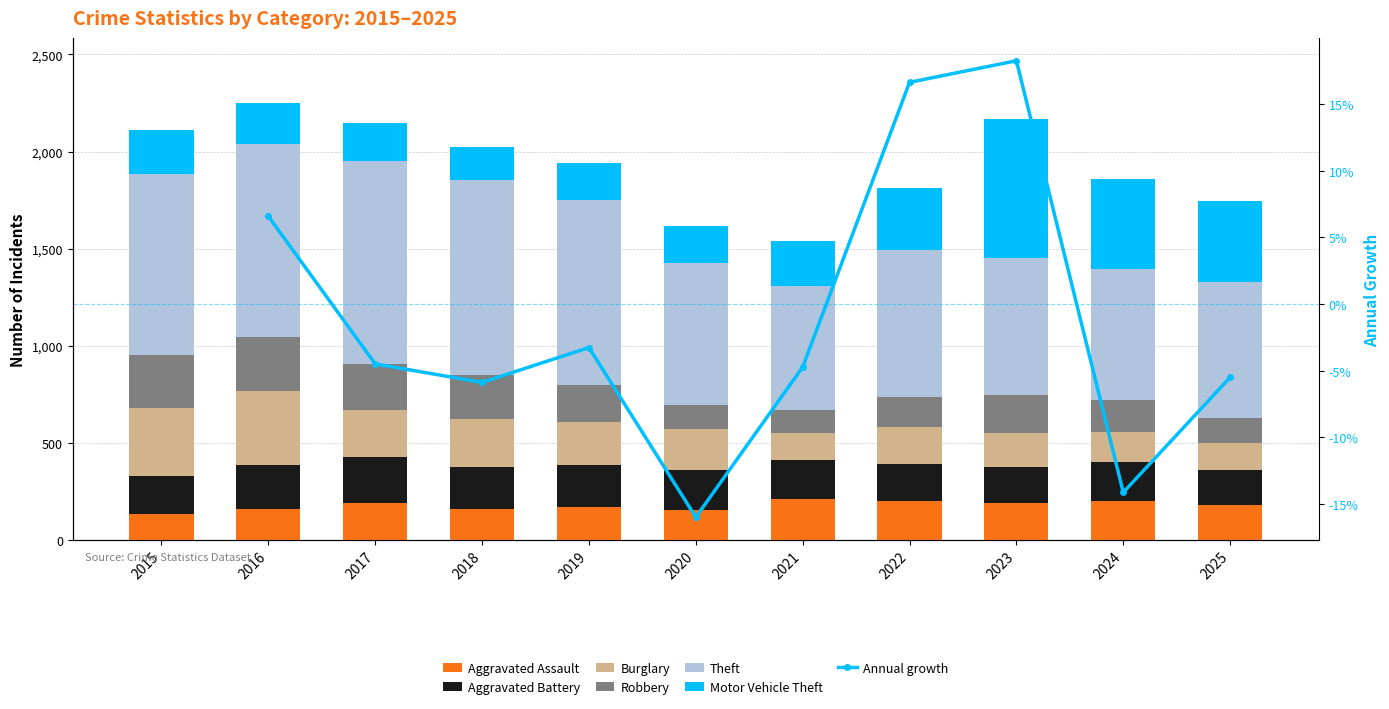

What is the difference between the maximum and minimum values in the Aggravated Battery series?

55